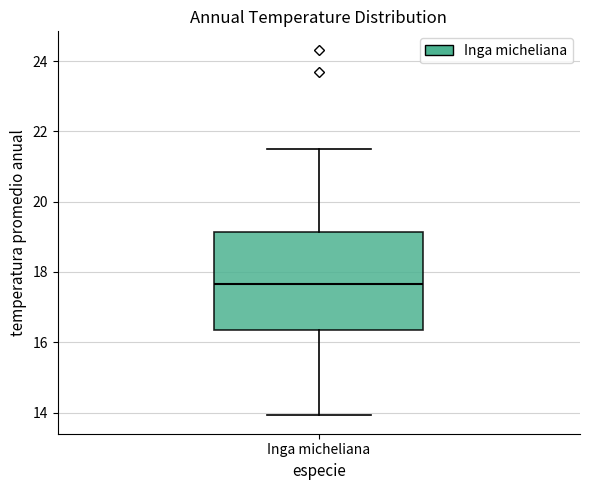

Transcribe this box plot: give where the median line is, the range the box spans, and where the two whiskers end, as read against the y-axis. The values are not printed on the chart, so give them approximately, as read against the axis.

median 17.6, box 16.4 to 19.2, whiskers 14.0 to 21.6